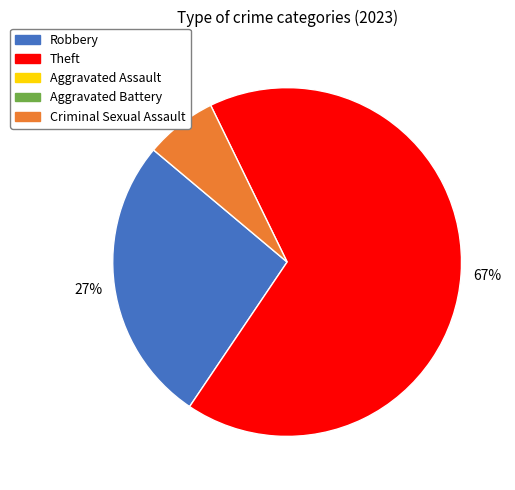

Is there any slice that represents more than half of the pie?

Yes